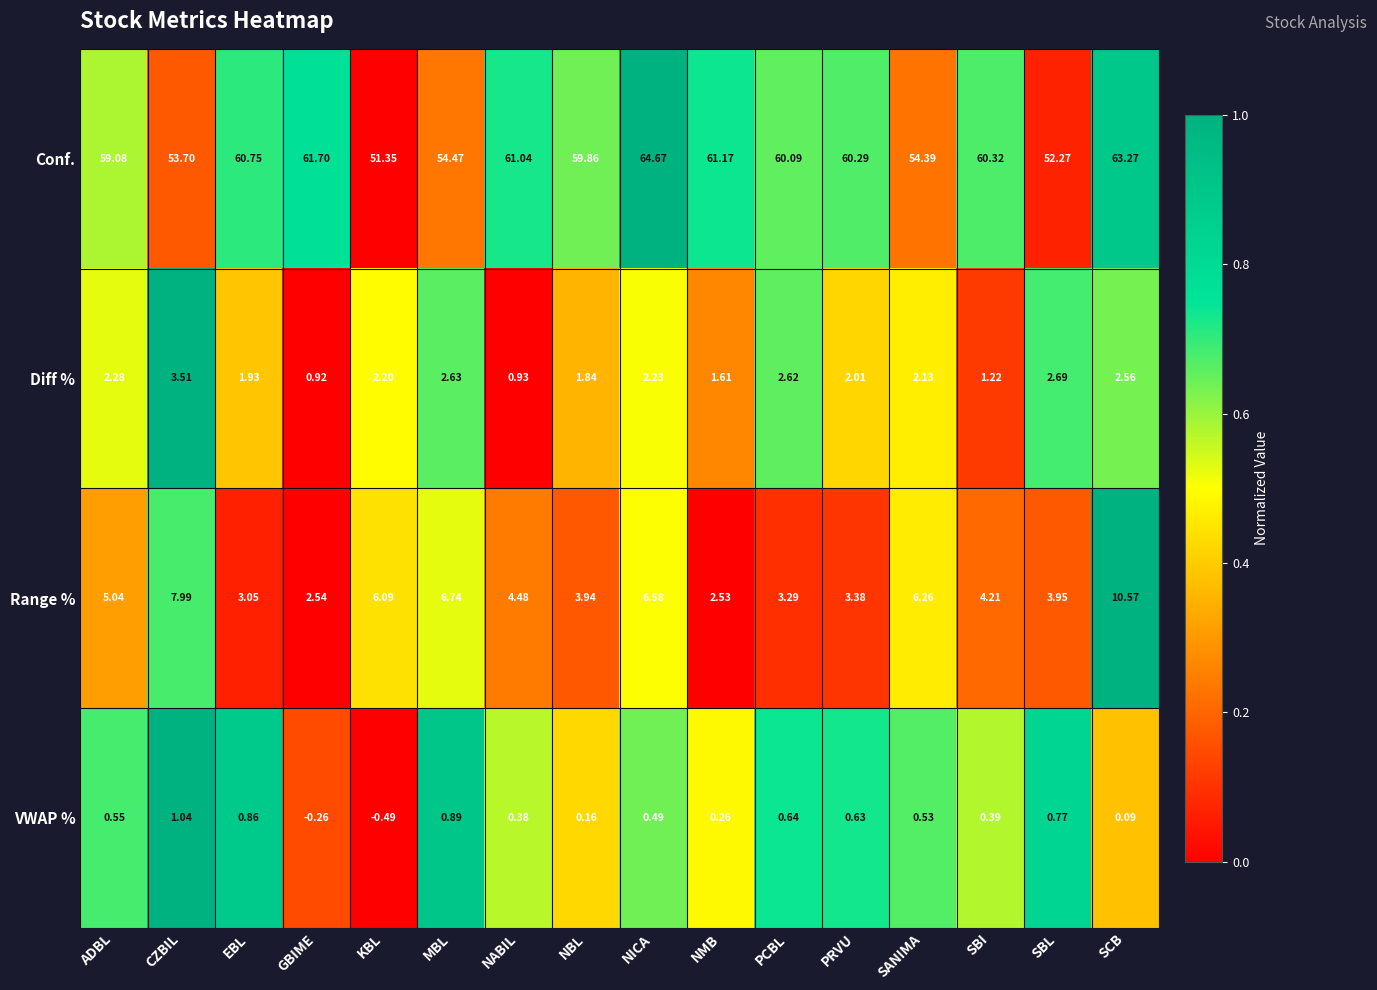

Between NBL and SCB, which series saw the biggest shift?

Range %